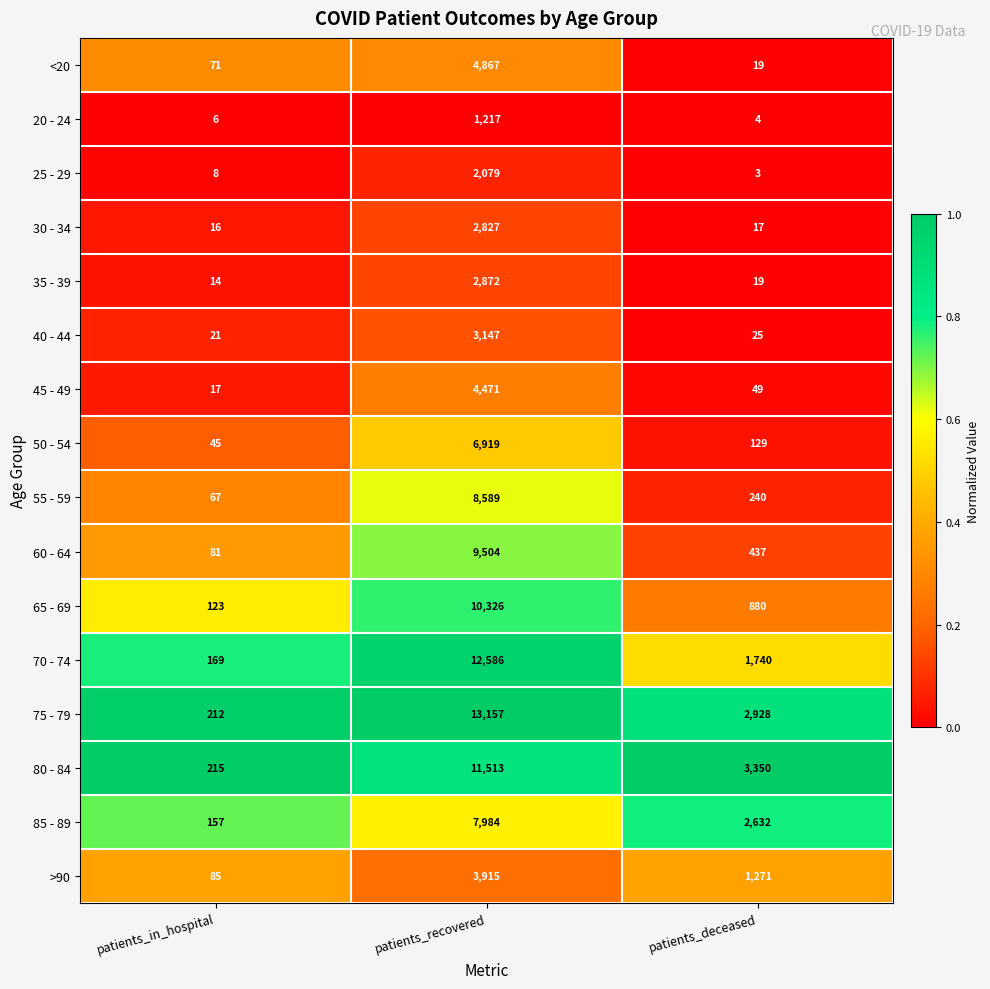

What is the total value across all series at patients_deceased?

13743